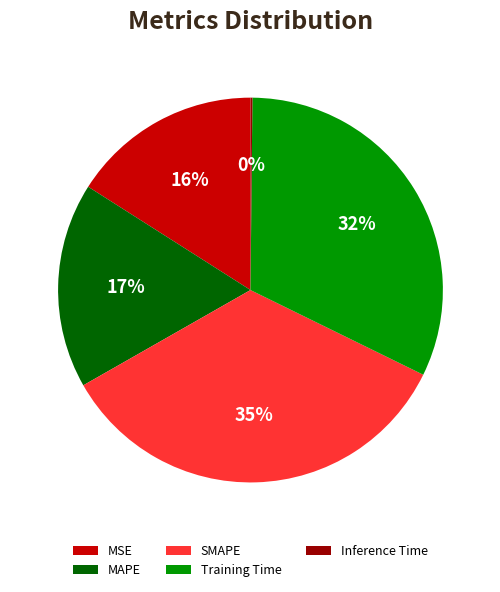

Which has a higher value, MSE or Training Time?

Training Time